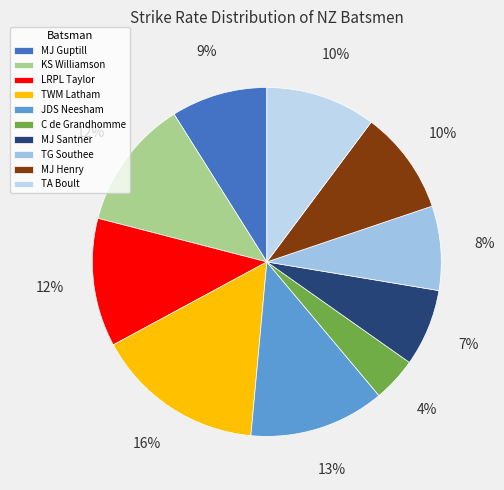

What is the total percentage of KS Williamson and TG Southee?

19.9%